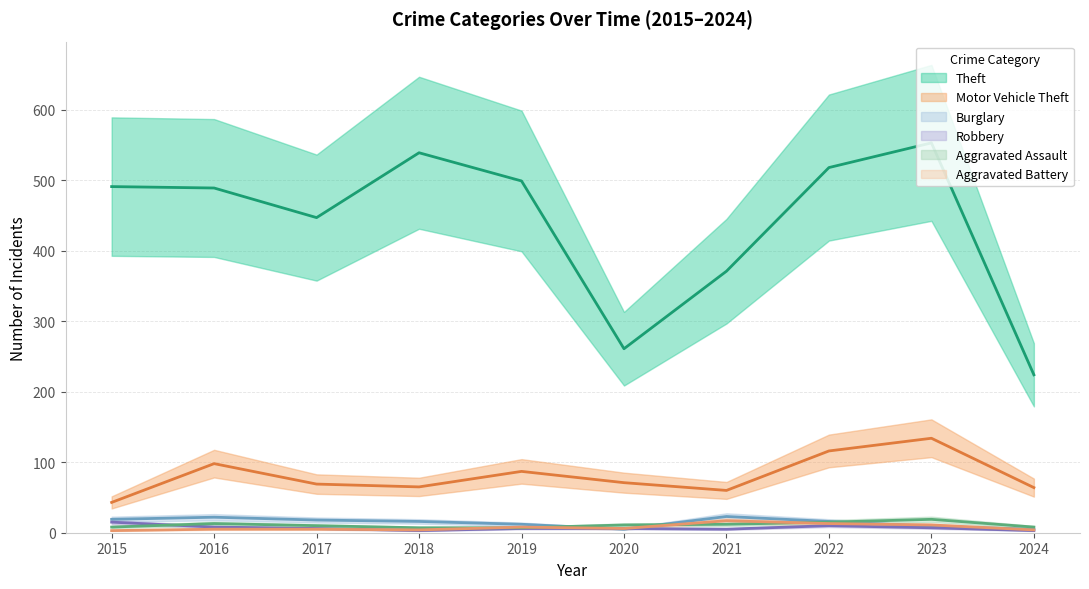

Is it true that Aggravated Battery equals 8 at 2019?

True